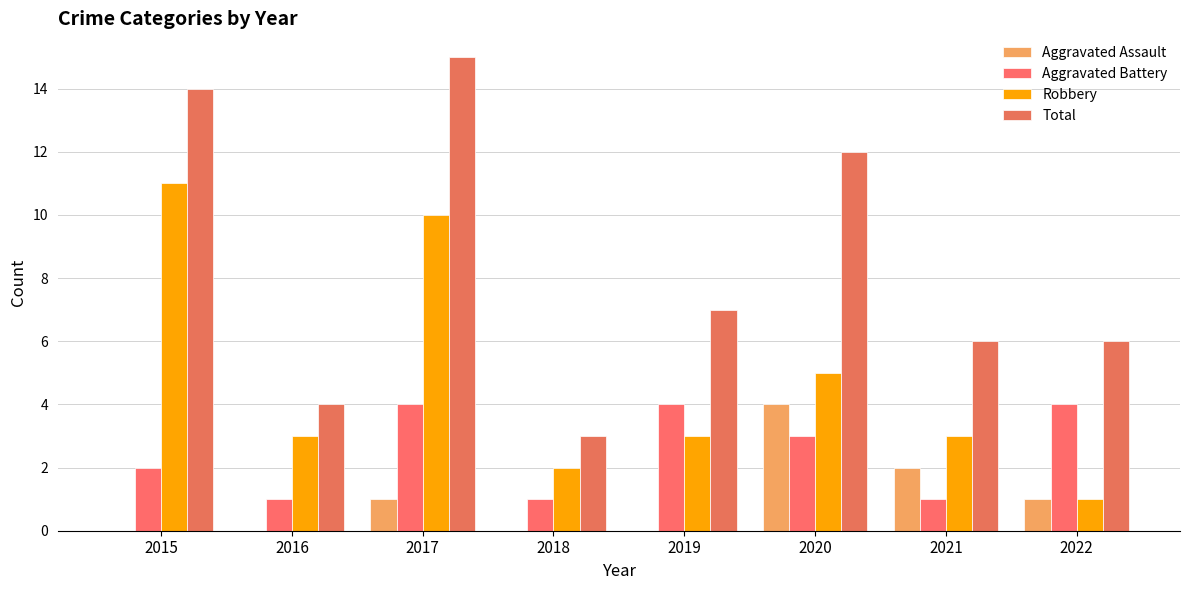

Reading left to right, what are all the values shown in this chart?

Aggravated Assault: 0	0	1	0	0	4	2	1
Aggravated Battery: 2	1	4	1	4	3	1	4
Robbery: 11	3	10	2	3	5	3	1
Total: 14	4	15	3	7	12	6	6